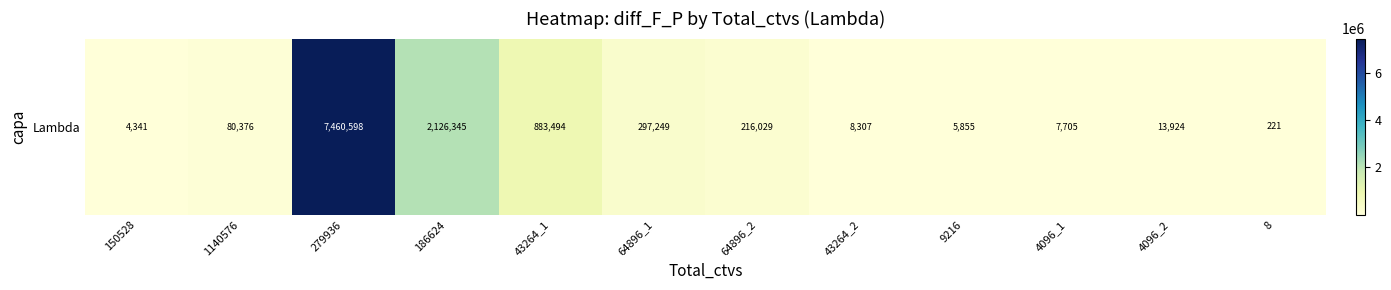

Reading right to left, what are all the values shown in this chart?

221.2	13924.2	7704.6	5854.8	8307.4	216028.7	297248.8	883493.6	2126344.8	7460598.5	80375.6	4341.1